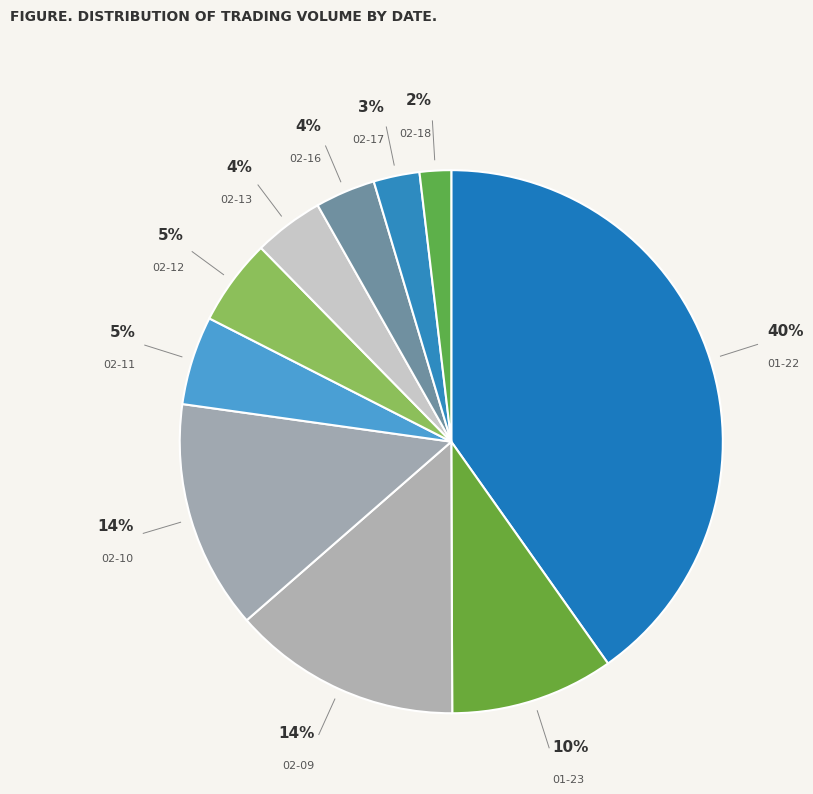

How many slices are in this pie chart?

10